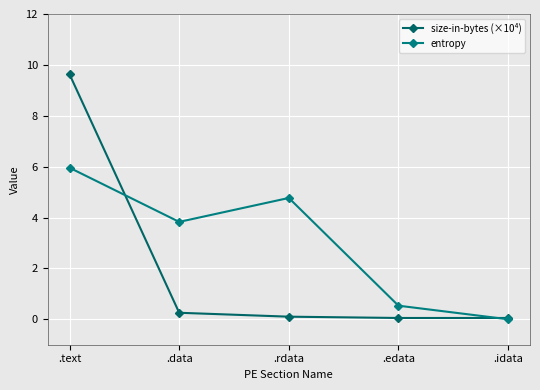

What is the approximate value of size-in-bytes (×10⁴) at .idata?

0.1